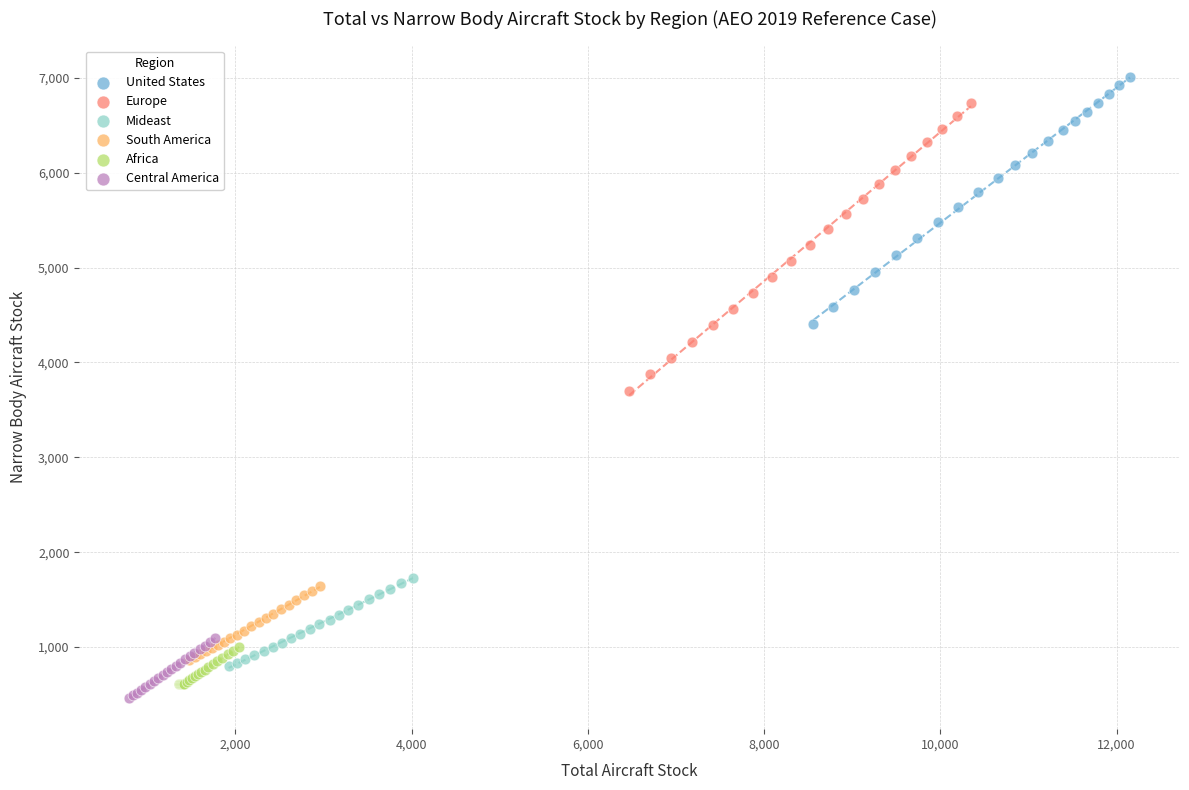

Which series has the widest spread of Y values?

Europe